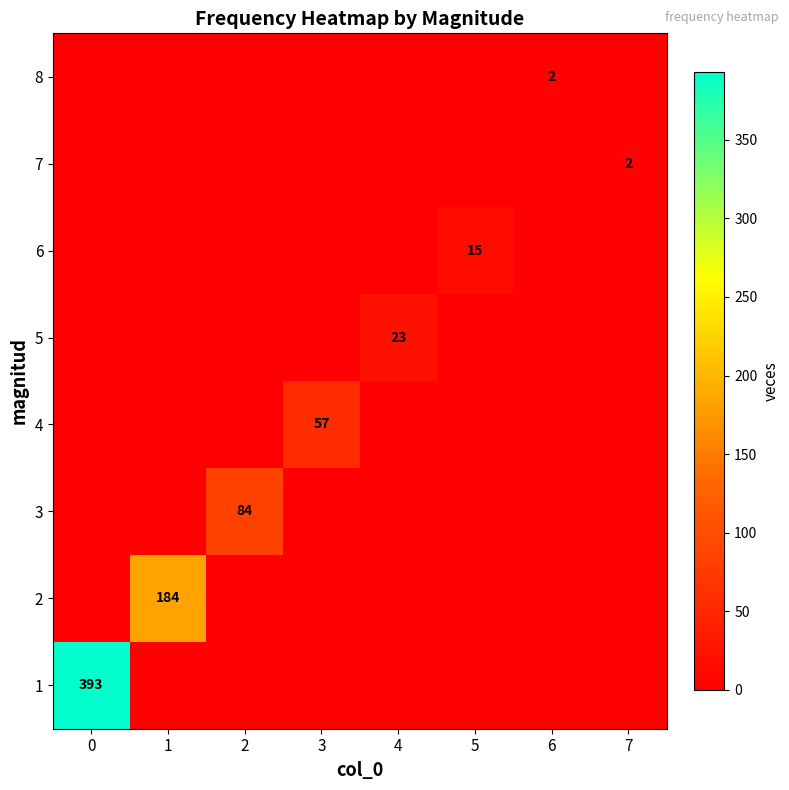

Count the number of categories in the chart.

8